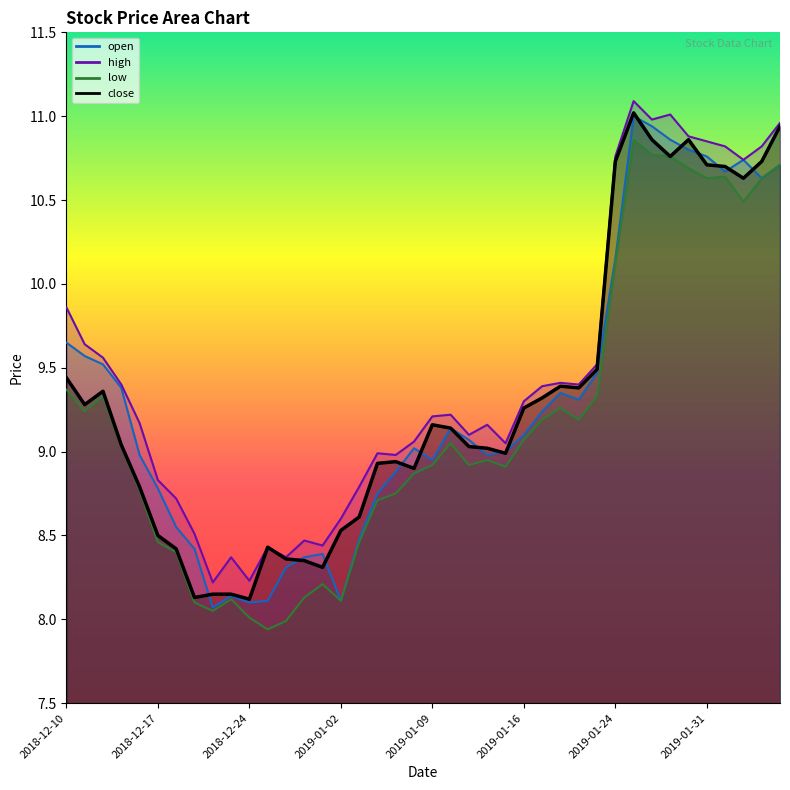

True or false: low and open intersect in this chart.

False